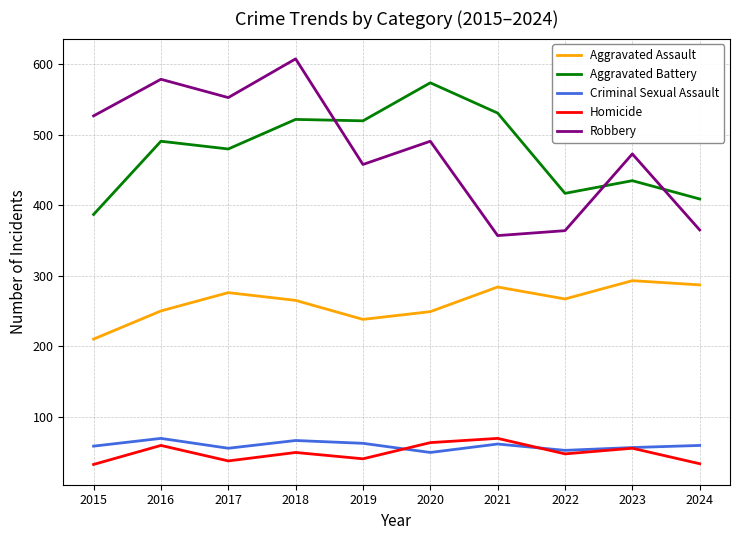

At which label does Aggravated Assault reach its minimum?

2015